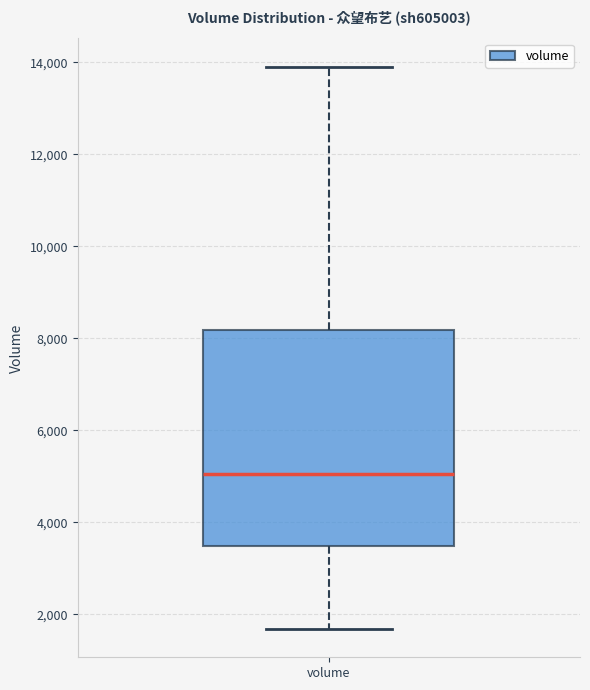

Transcribe this box plot: give where the median line is, the range the box spans, and where the two whiskers end, as read against the y-axis. The values are not printed on the chart, so give them approximately, as read against the axis.

median 5000, box 3400 to 8200, whiskers 1600 to 14000